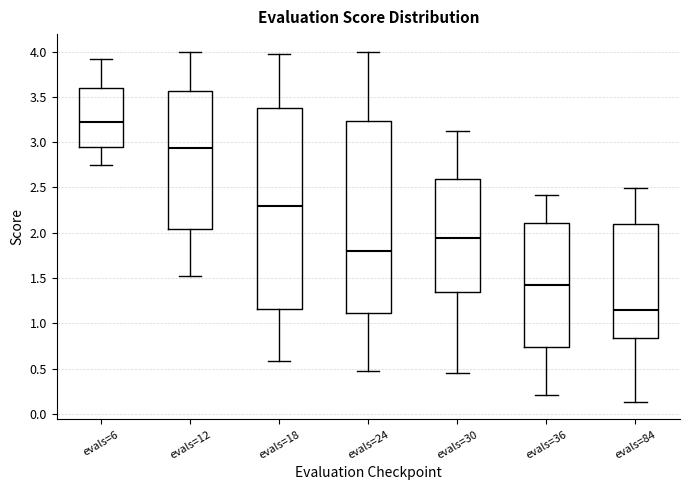

Which box is the tallest, from its lower edge to its upper edge?

evals=18